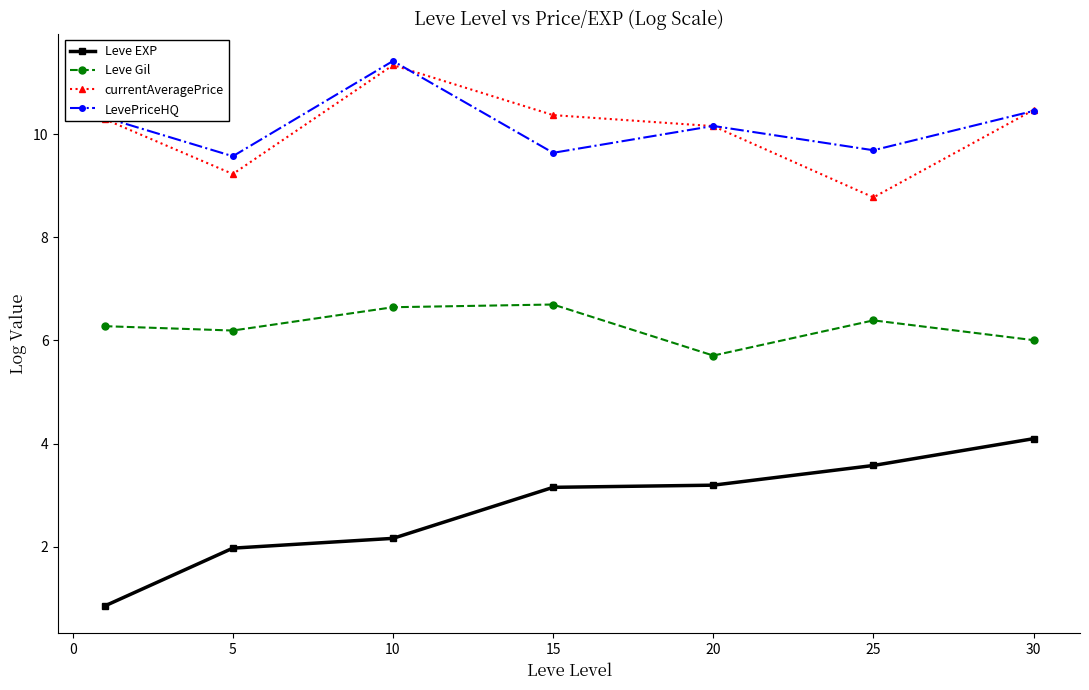

In Leve Gil, how many points are lower than both neighbors (excluding endpoints)?

2